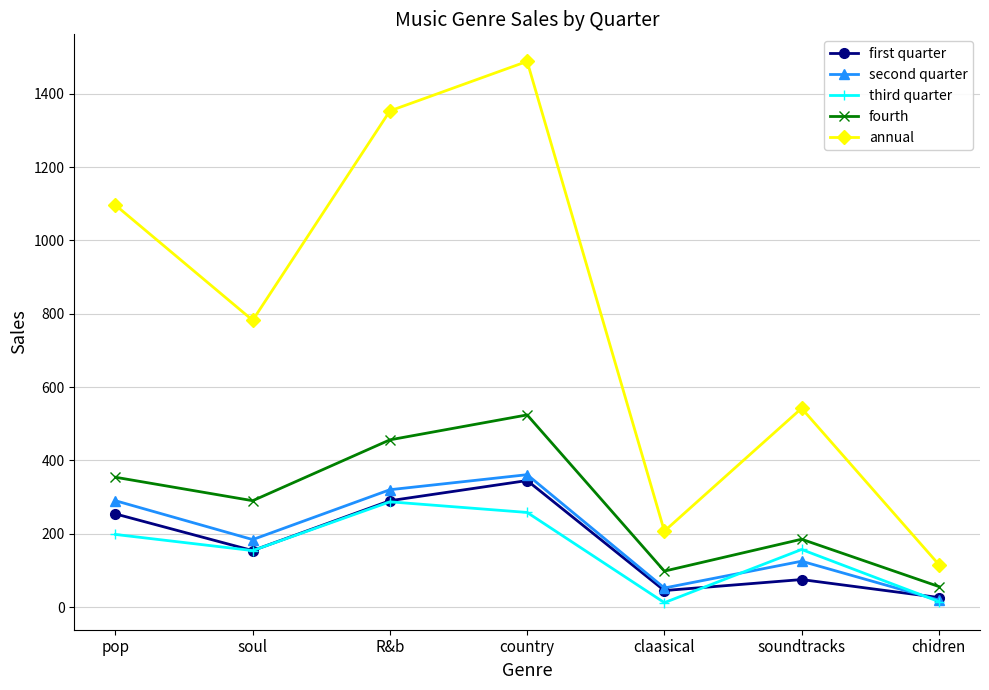

What is the maximum value for second quarter?

361